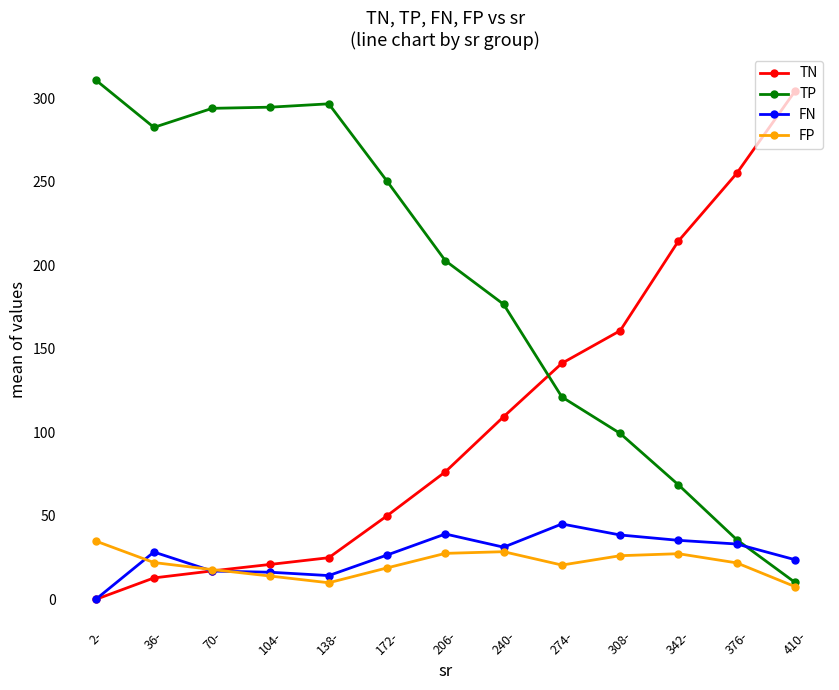

True or false: TN has more than 2 points higher than both neighbors.

False